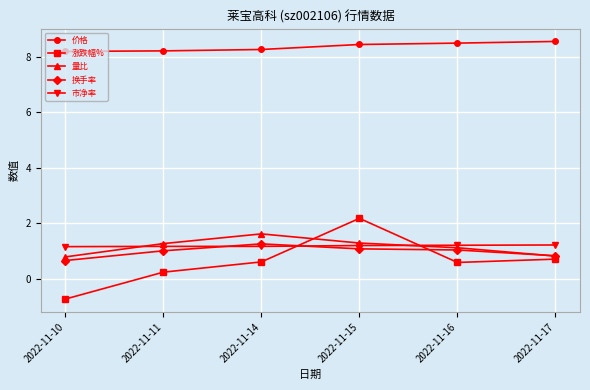

Where is 涨跌幅% nearest to the value 0?

2022-11-11